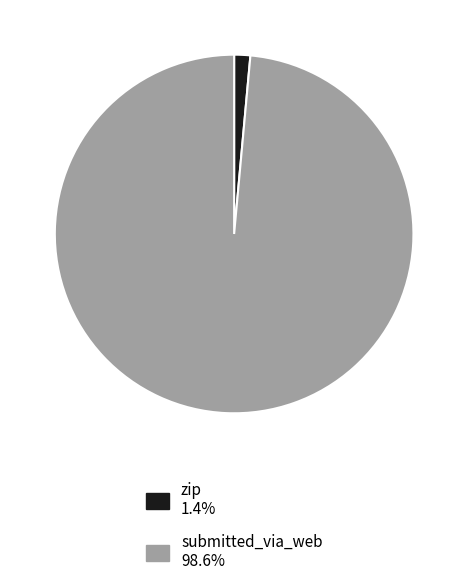

Is there a majority slice in this chart?

Yes